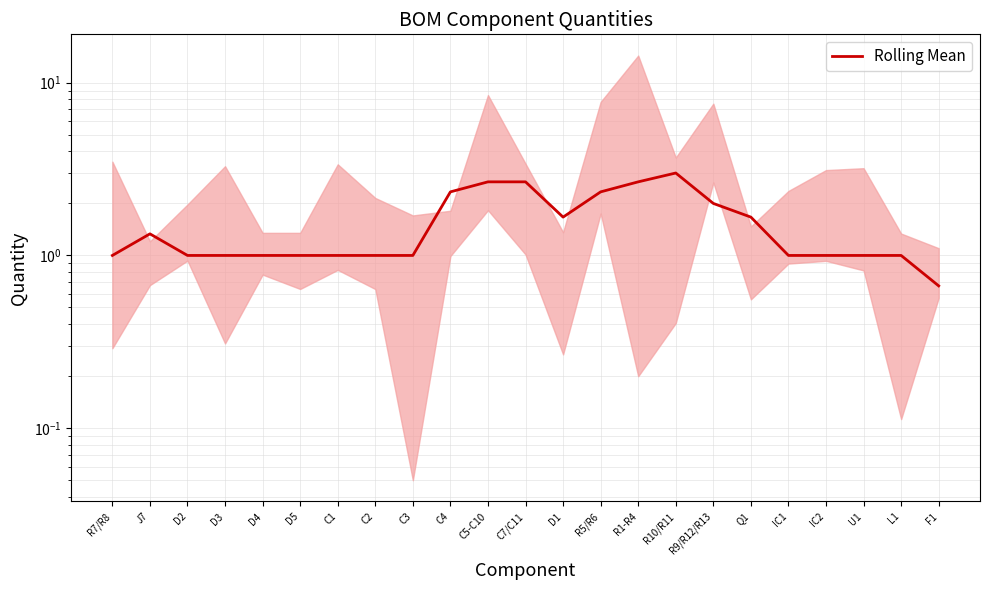

Is this an area chart (filled region under the line)?

No